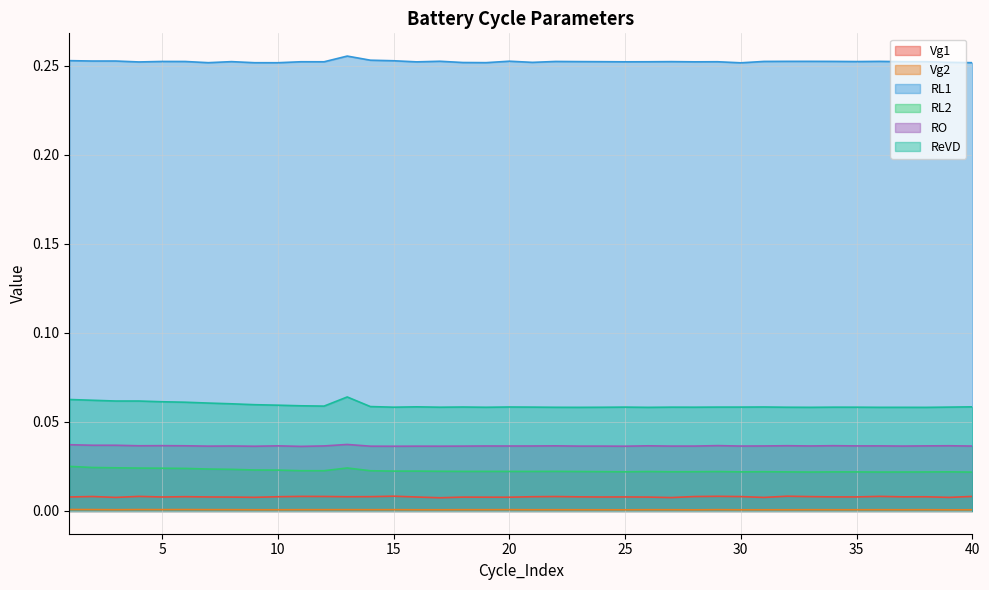

Which category has the highest value in the RL2 series?

1